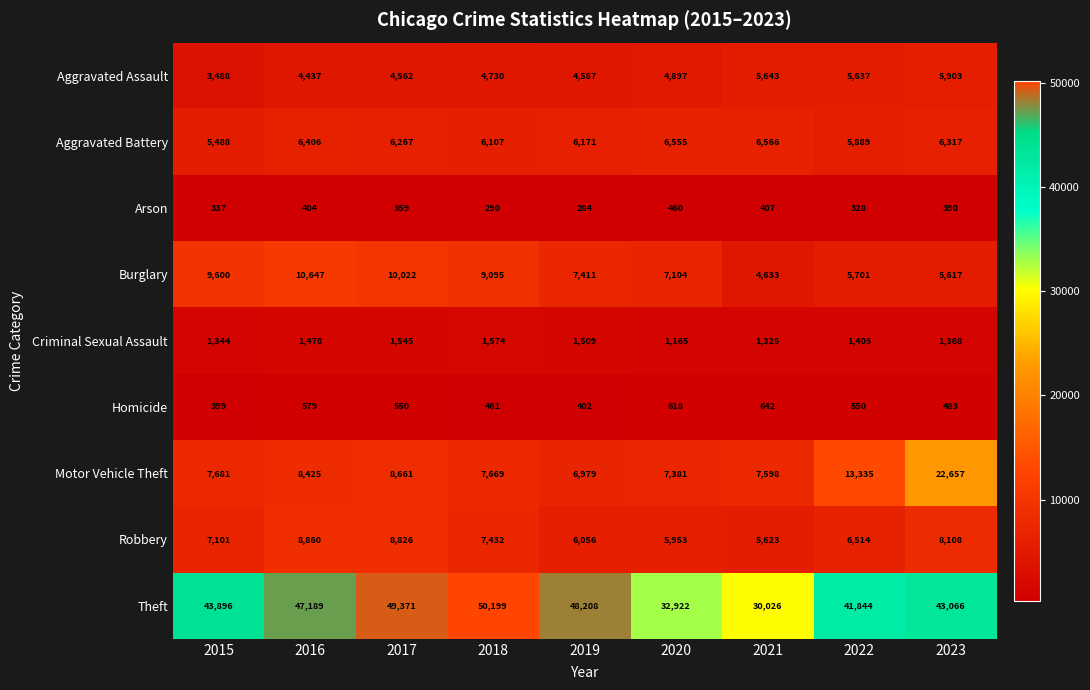

Which series changed the most between 2018 and 2023?

Motor Vehicle Theft